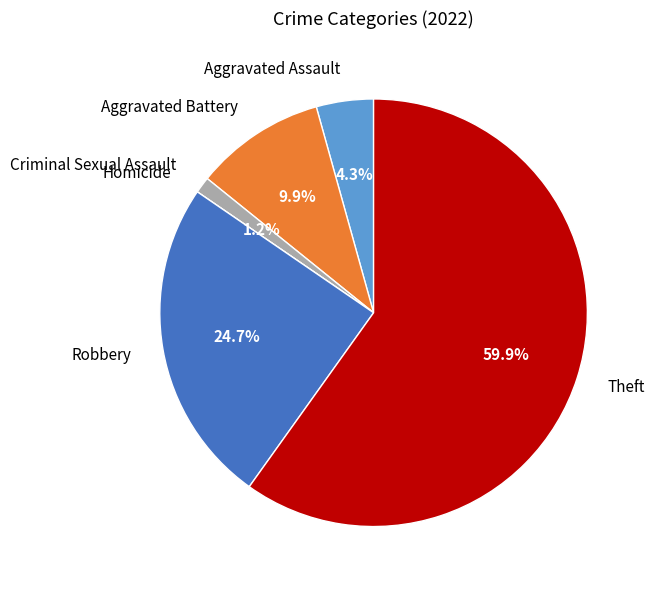

Is there any slice that represents more than half of the pie?

Yes